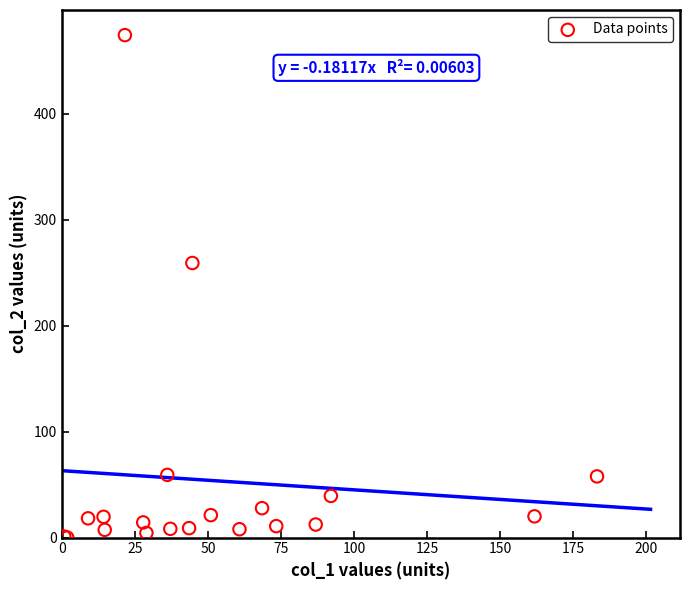

What Y value in the scatter plot is closest to 237?

259.3